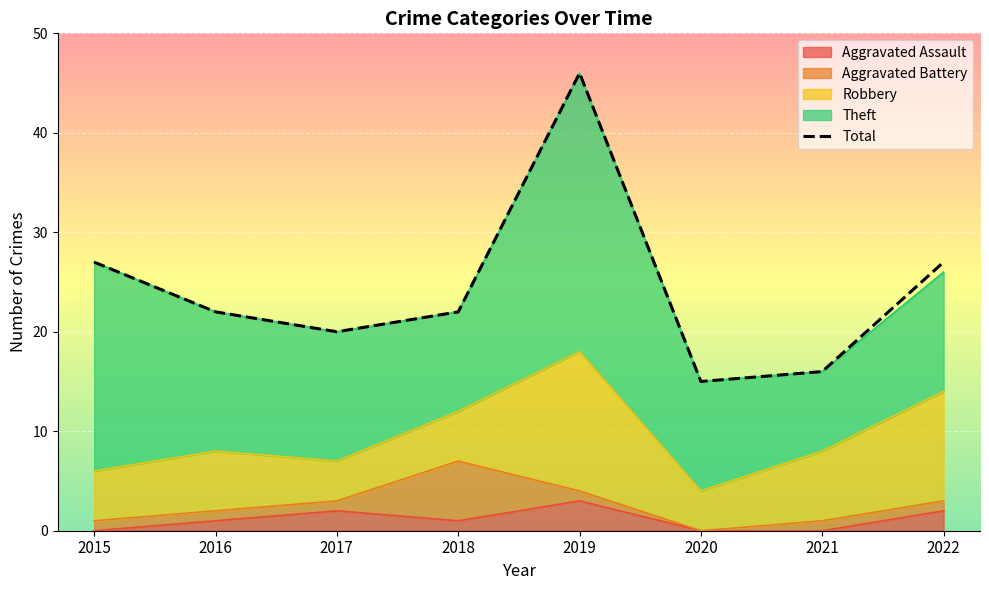

List the labels in order of value, smallest first.

2020, 2021, 2017, 2016, 2018, 2015, 2022, 2019